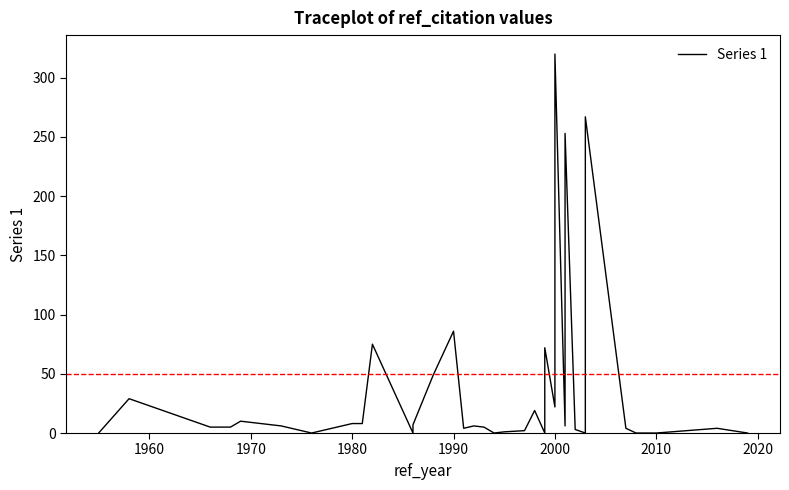

Count the number of data series in this chart.

1